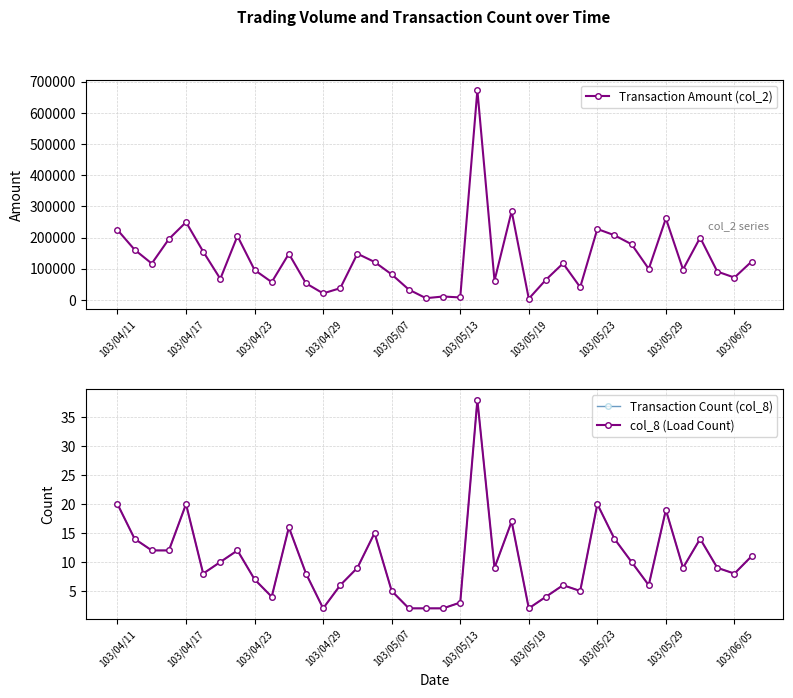

What is the value of the Transaction Count (col_8) point at the 30th from the left?

14